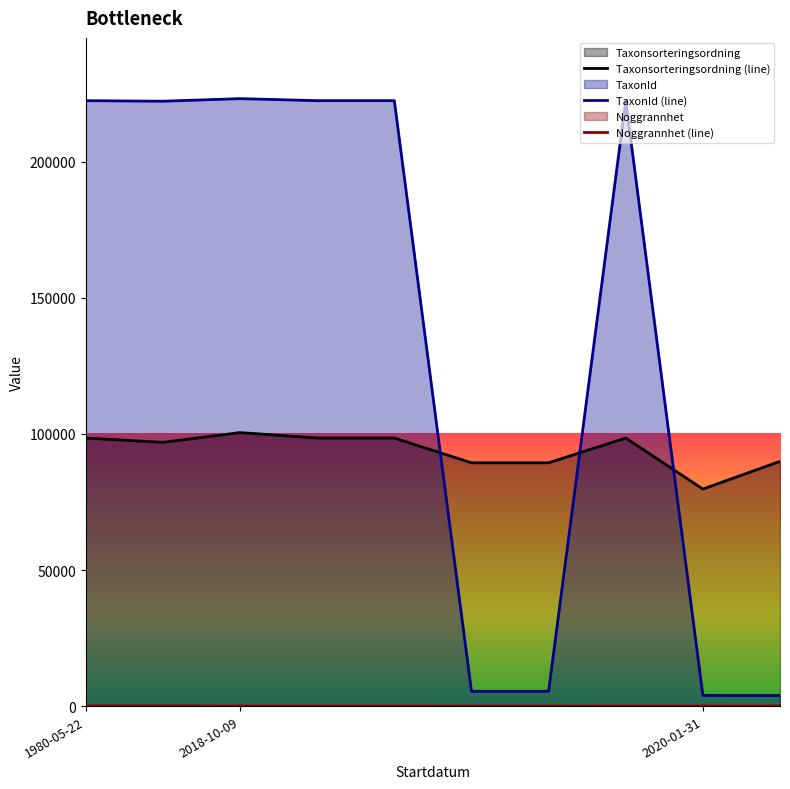

Is it true that Taxonsorteringsordning equals 58949 at 2018-10-09?

False